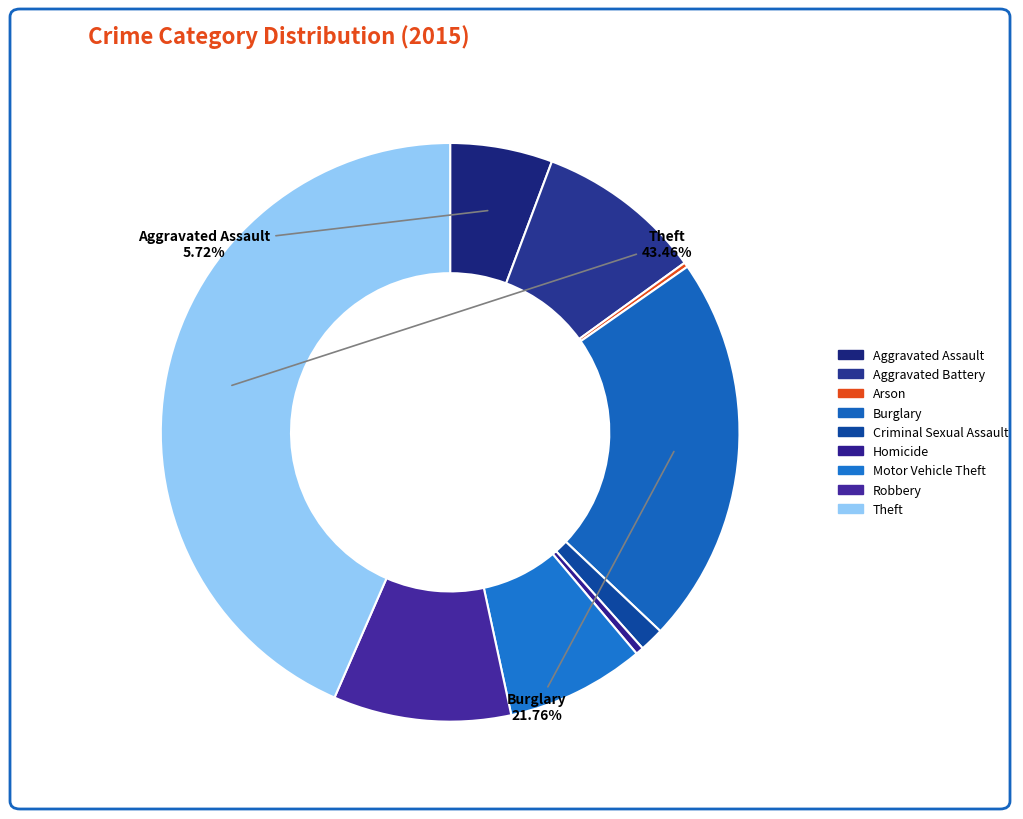

What is the largest slice in the pie chart?

Theft